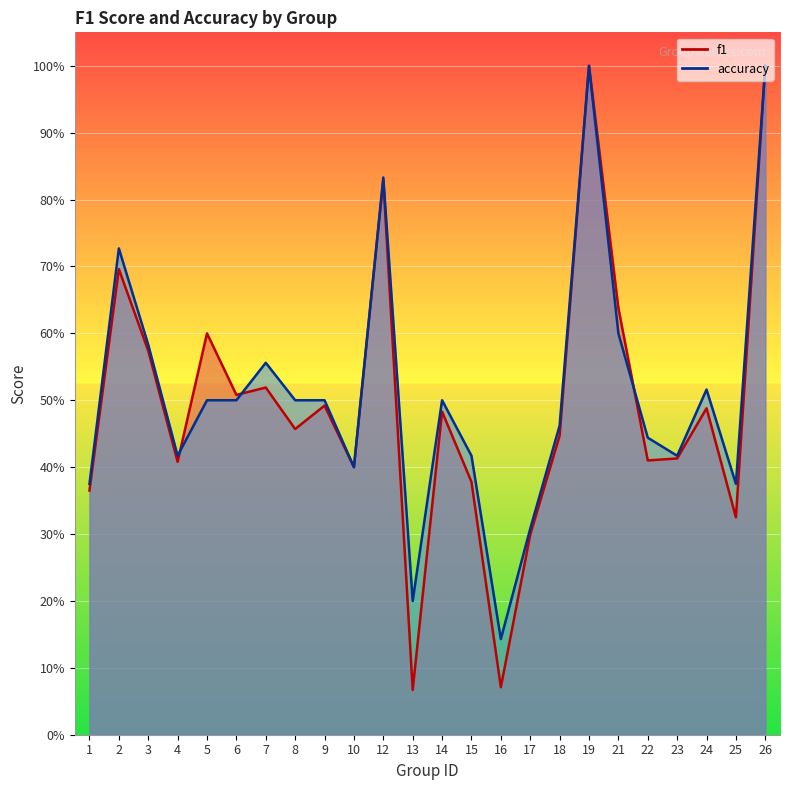

The accuracy series shows 0.5 at 24. True or false?

True